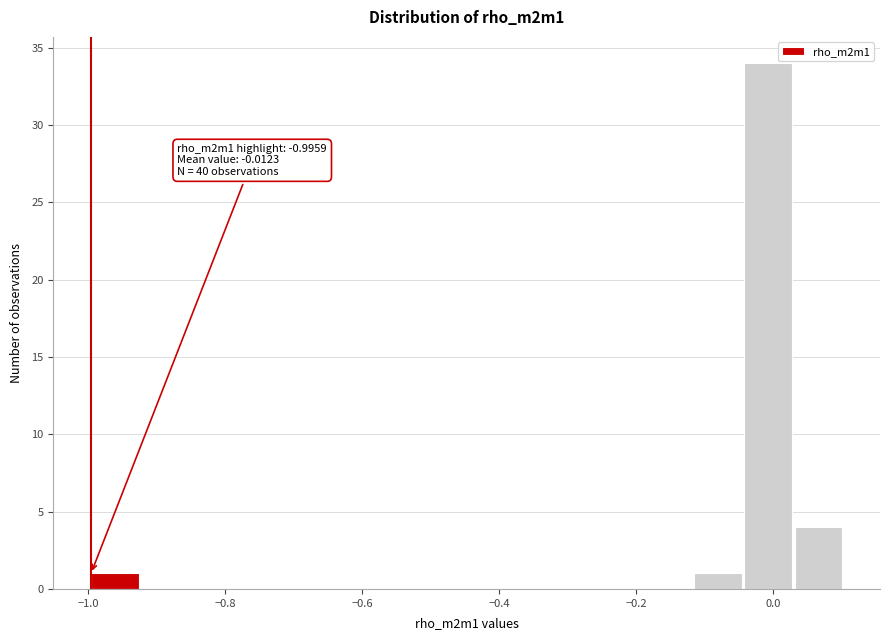

Read against the x-axis, roughly where is the centre of the tallest bar?

0.00